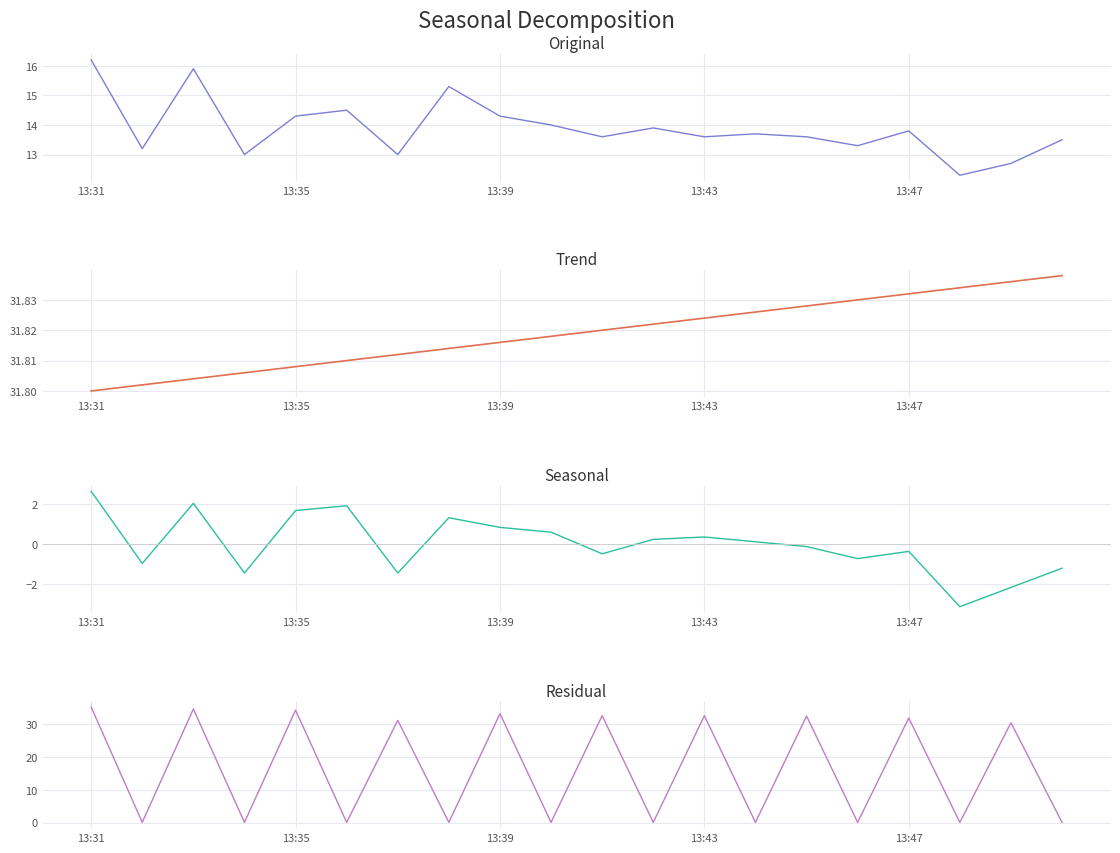

True or false: exit_bid has a value of 0.0 at 9.

False